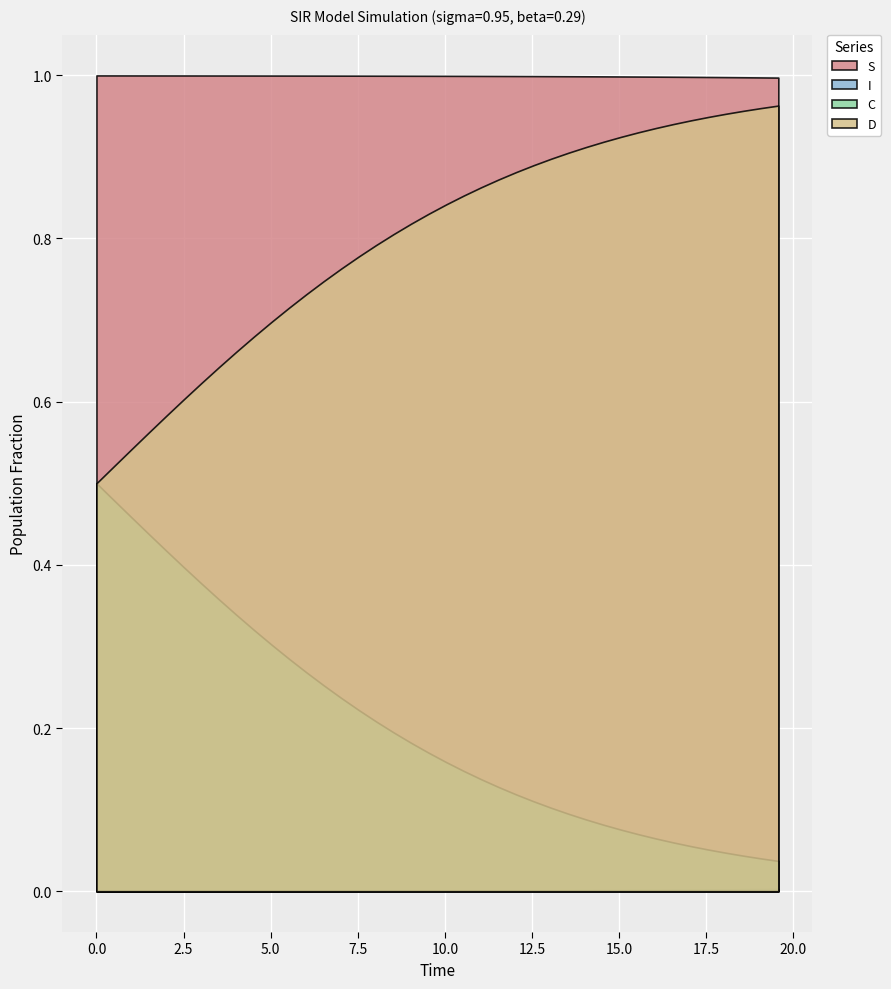

What value does the S series have at 13?

1.0